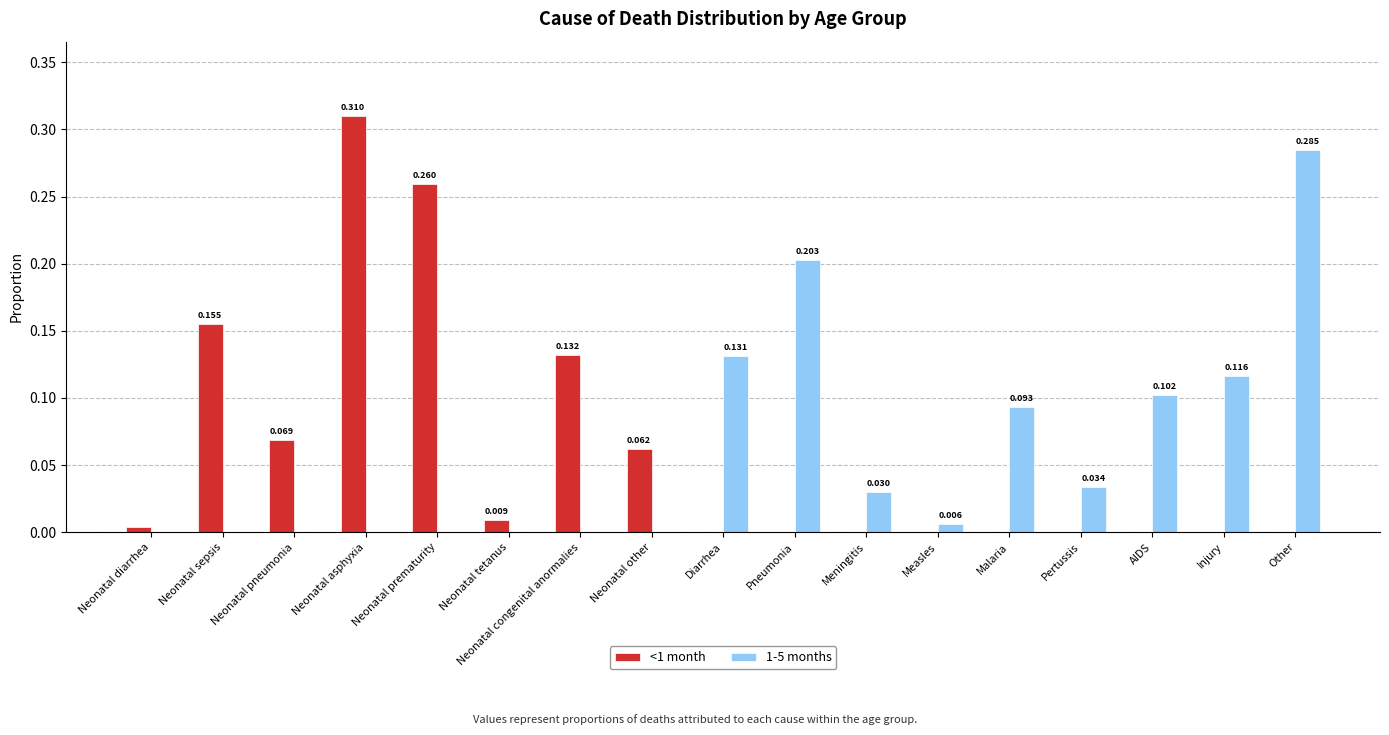

Which category has the highest value across all series?

Neonatal asphyxia